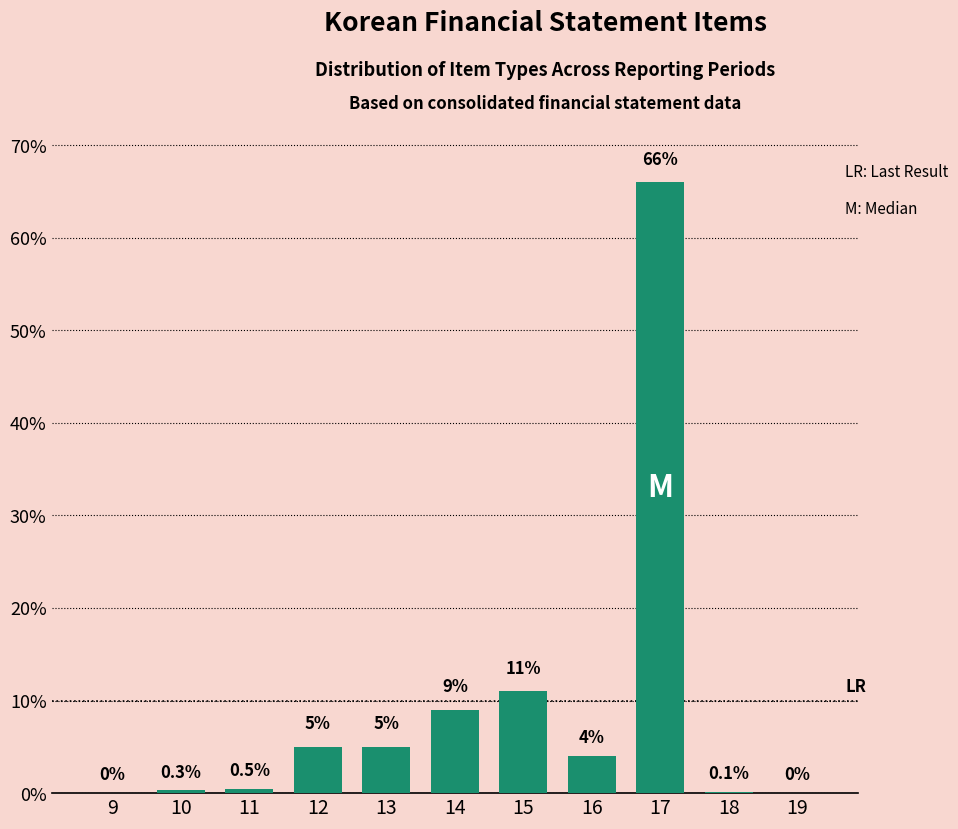

Reading left to right, list all the values displayed in this chart.

9=0.0	10=0.3	11=0.5	12=5.0	13=5.0	14=9.0	15=11.0	16=4.0	17=66.0	18=0.1	19=0.0